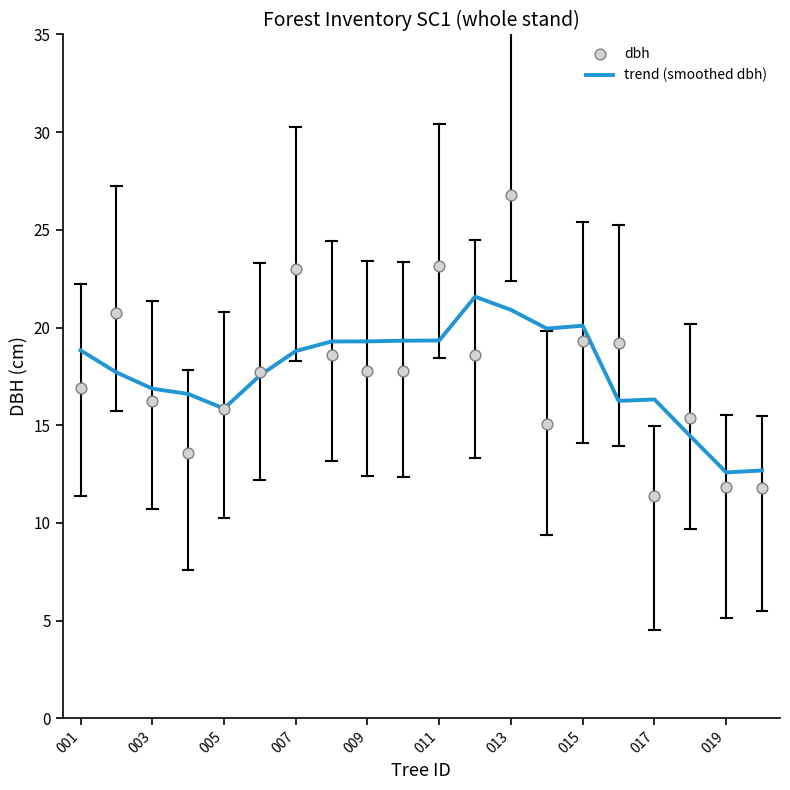

At how many categories does at least one series exceed 18?

12